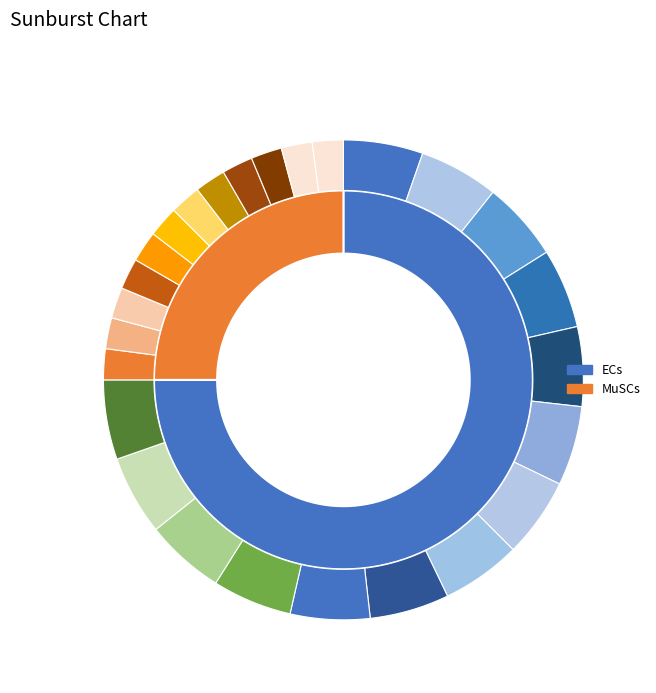

Is there a majority slice in this chart?

Yes